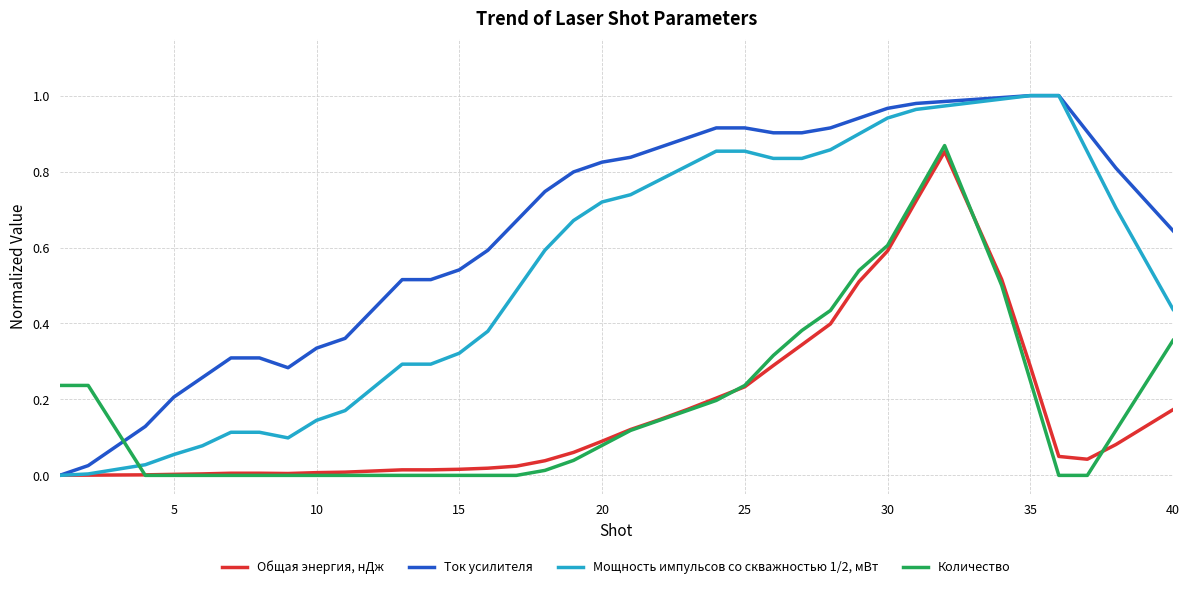

True or false: Количество and Мощность импульсов со скважностью 1/2, мВт intersect in this chart.

True